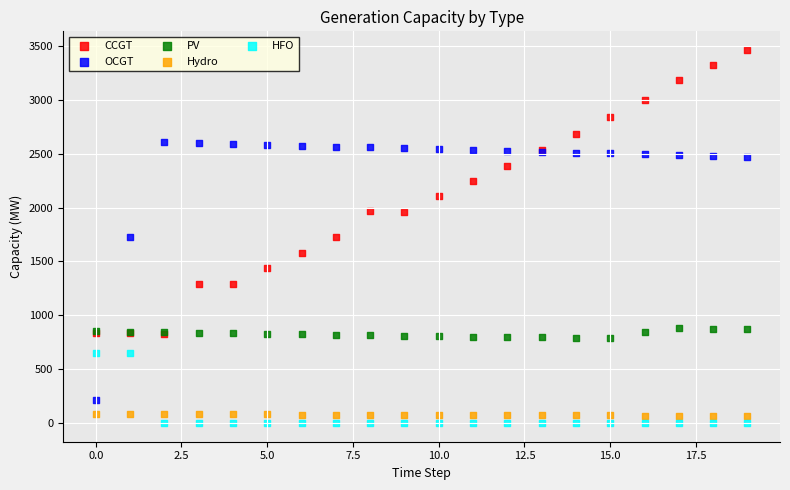

In the CCGT series, what Y value is closest to 2146?

2103